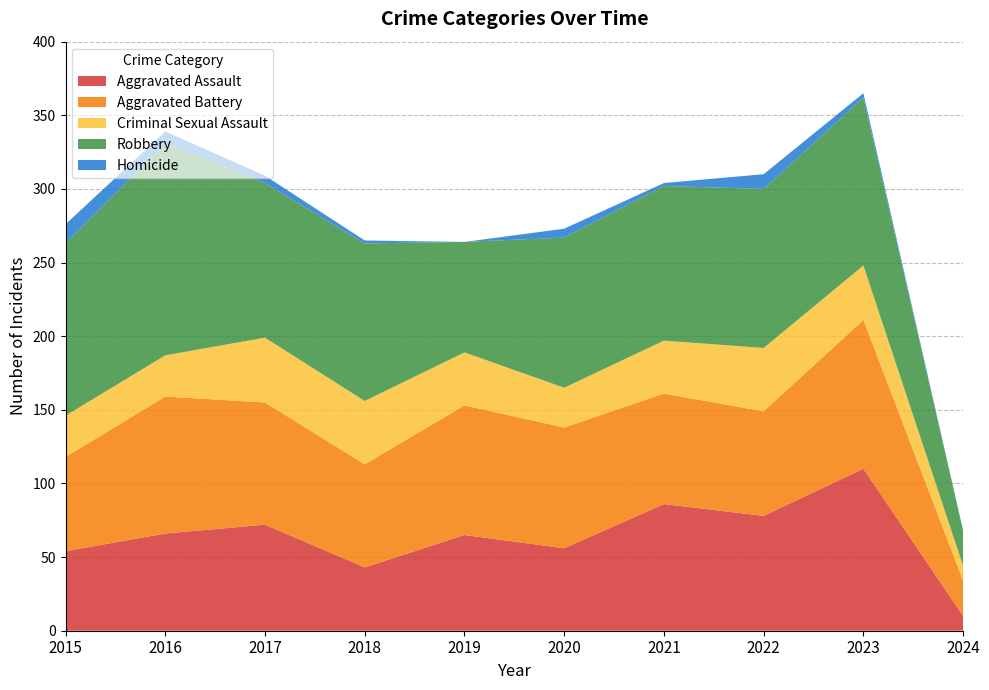

Reading left to right, extract all data points from this chart.

Aggravated Assault: 2015=54	2016=66	2017=72	2018=43	2019=65	2020=56	2021=86	2022=78	2023=110	2024=10
Aggravated Battery: 2015=64	2016=93	2017=83	2018=70	2019=88	2020=82	2021=75	2022=71	2023=101	2024=24
Criminal Sexual Assault: 2015=28	2016=28	2017=44	2018=43	2019=36	2020=27	2021=36	2022=43	2023=37	2024=10
Robbery: 2015=117	2016=144	2017=105	2018=107	2019=75	2020=102	2021=105	2022=108	2023=114	2024=24
Homicide: 2015=13	2016=8	2017=5	2018=2	2019=0	2020=6	2021=2	2022=10	2023=3	2024=0